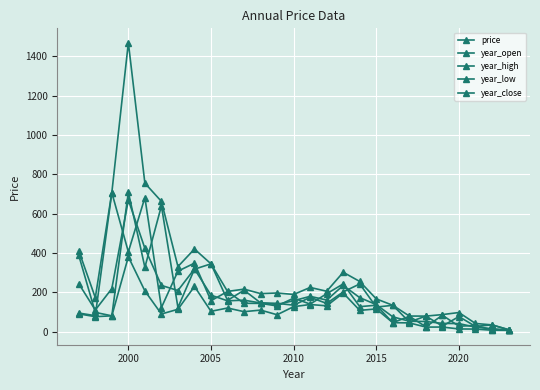

How many series are shown in this chart?

5